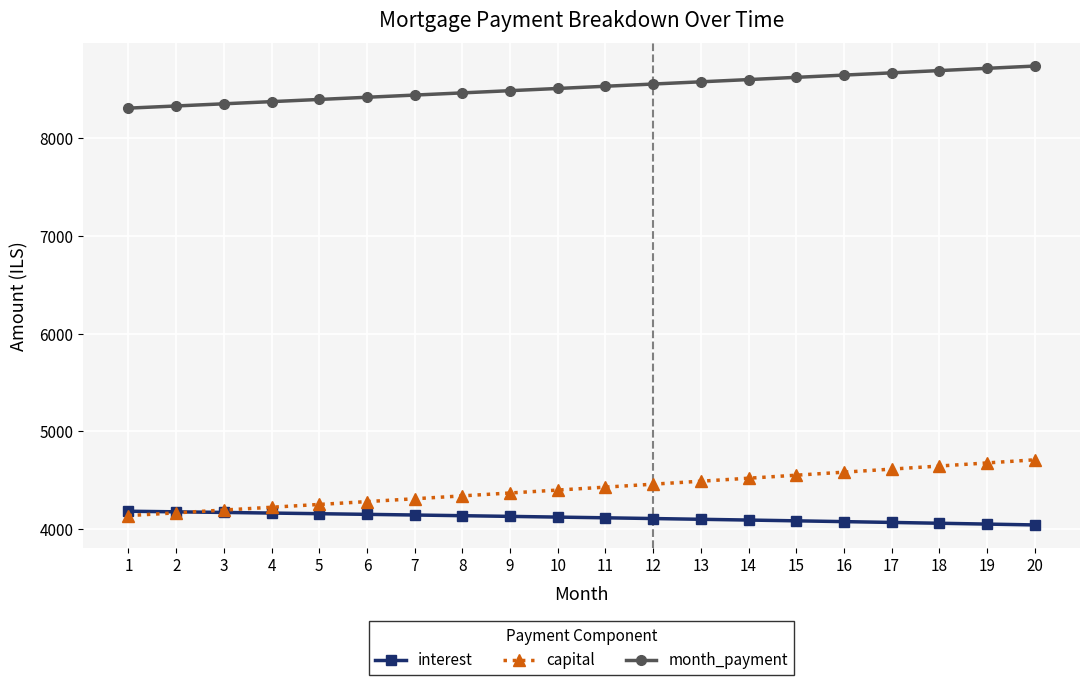

At which label does month_payment first exceed 8535?

11